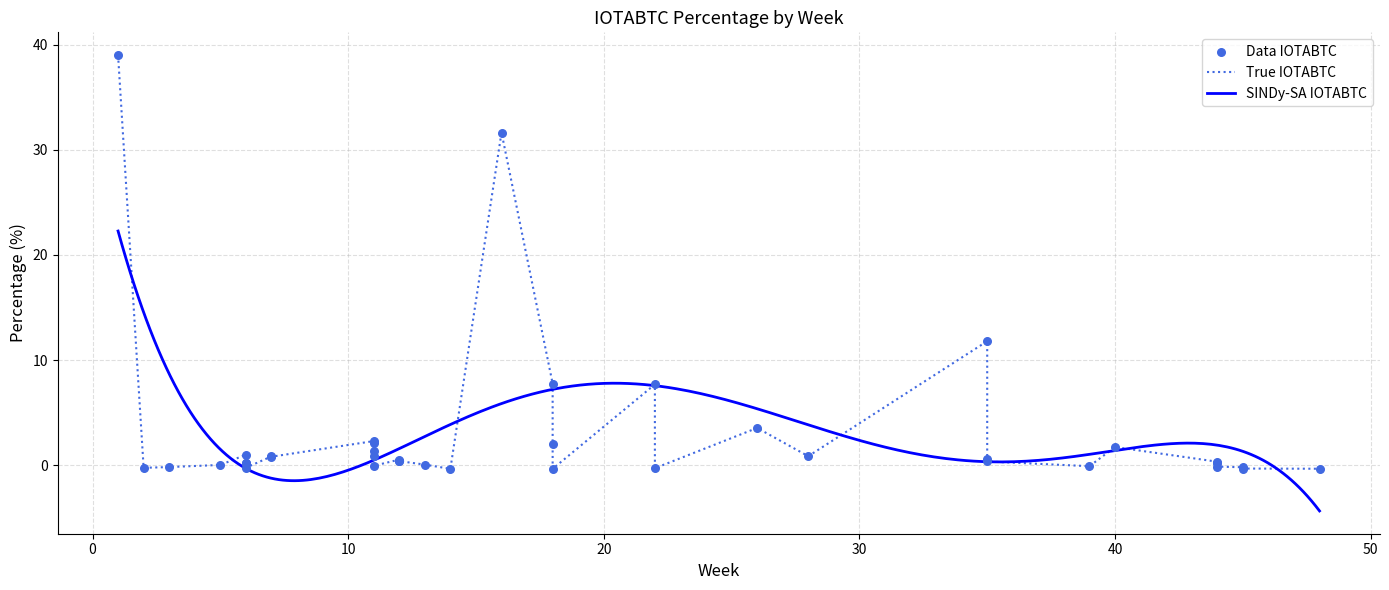

What is the ratio of the value at 11 to the value at 8?

0.5